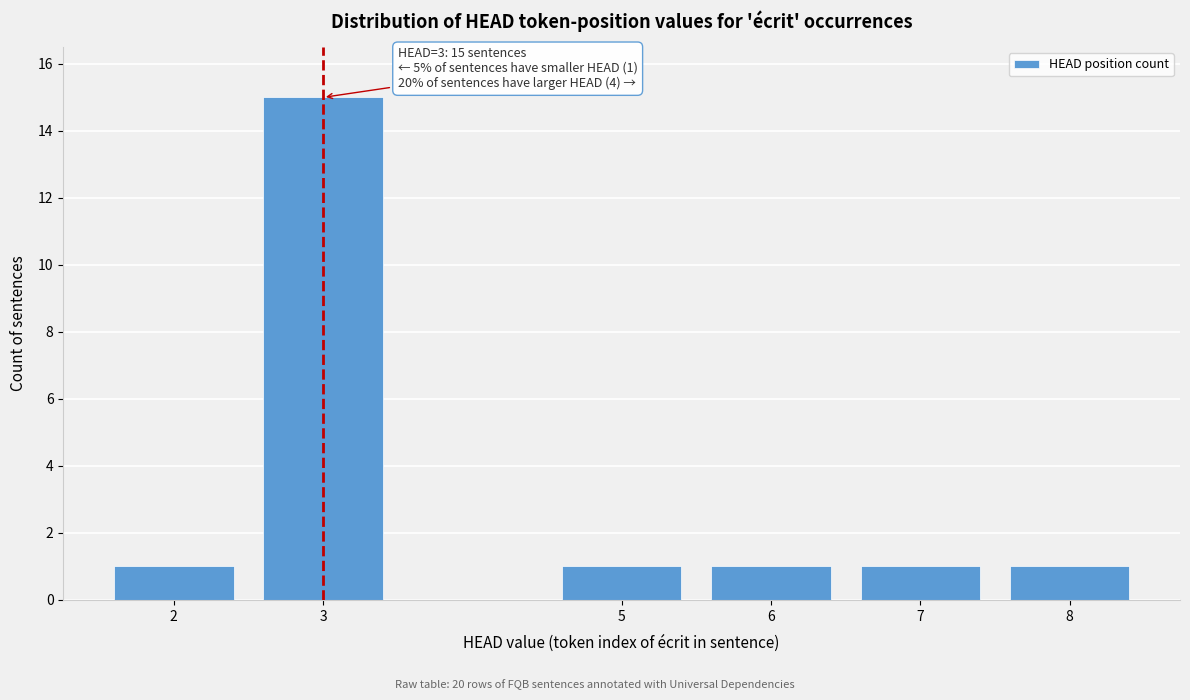

Reading left to right, extract all data points from this chart.

1	15	1	1	1	1